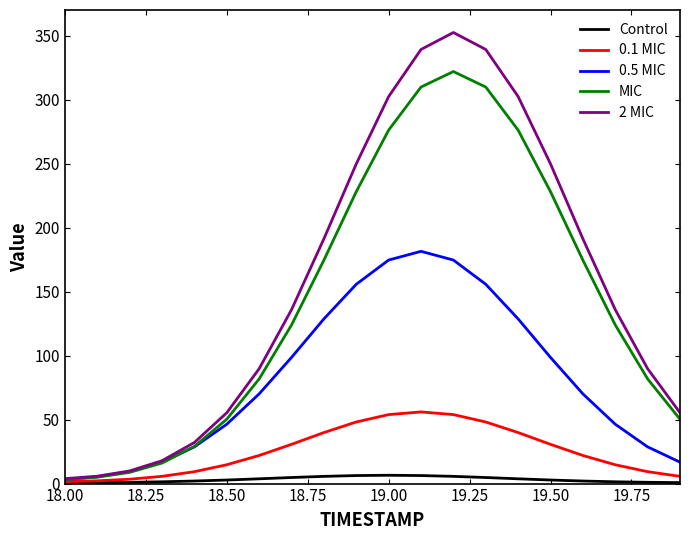

Which series has the widest spread of values?

2 MIC